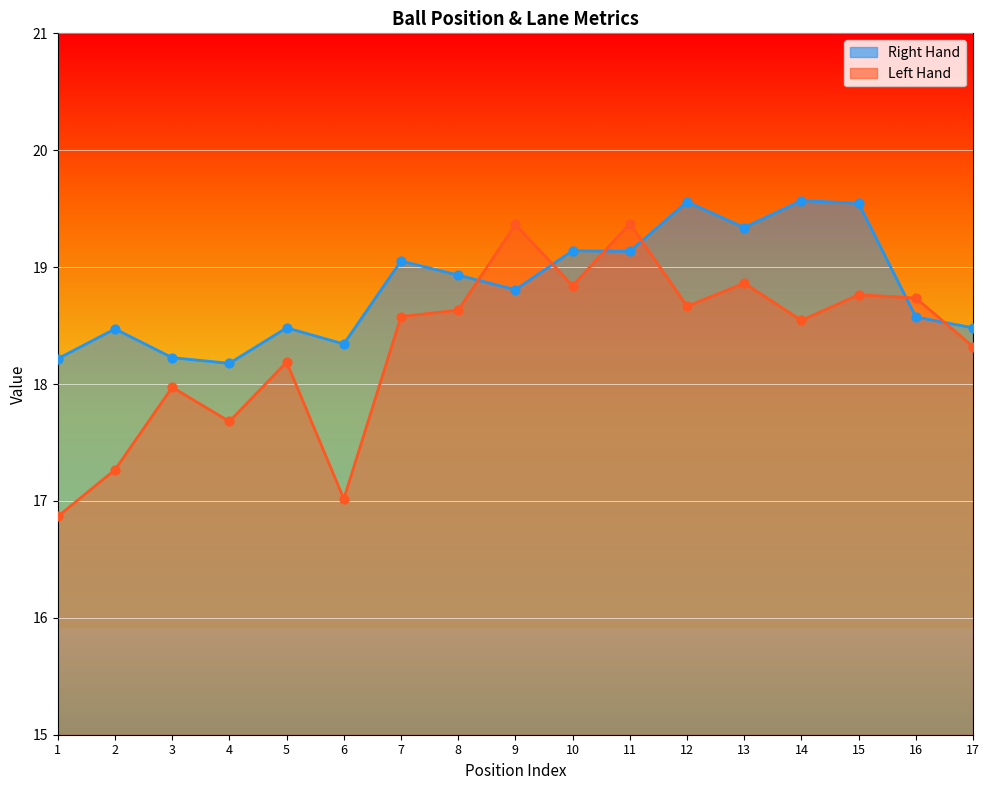

What is the total value across all series at 1?

35.1